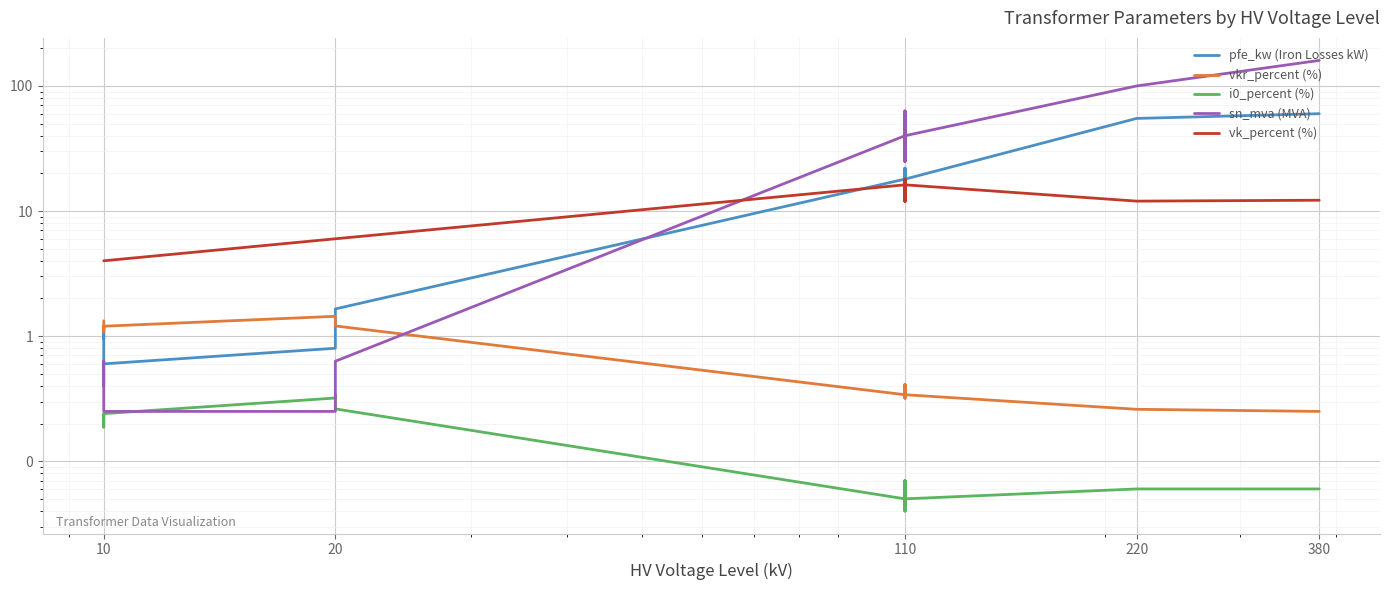

What is the sum of all vk_percent (%) values?

146.6